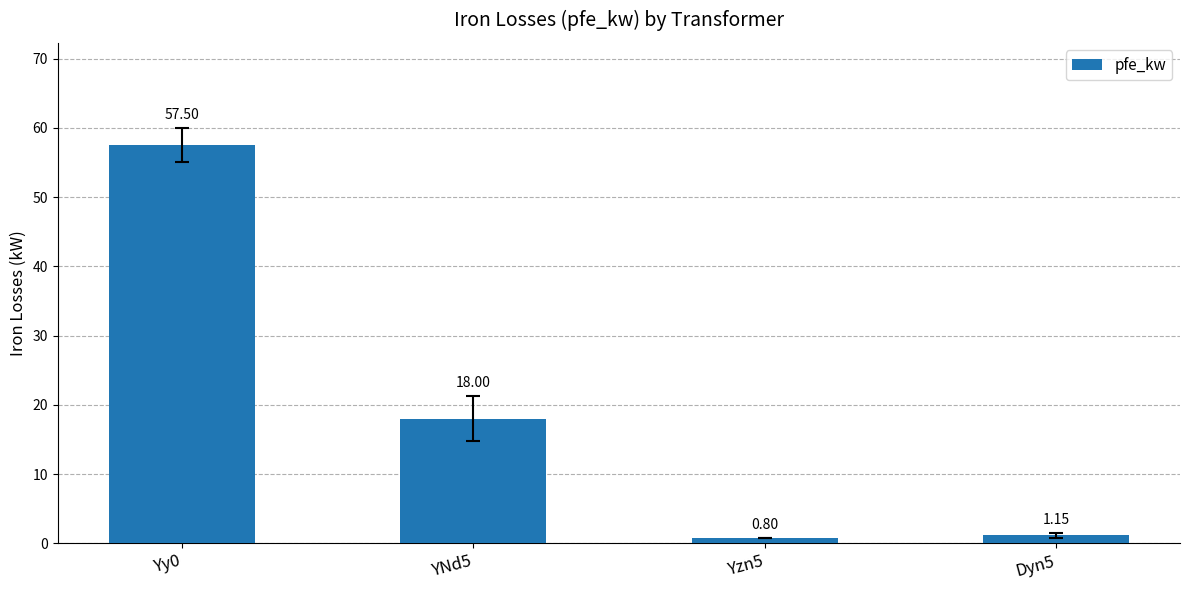

How many categories are shown in the chart?

4